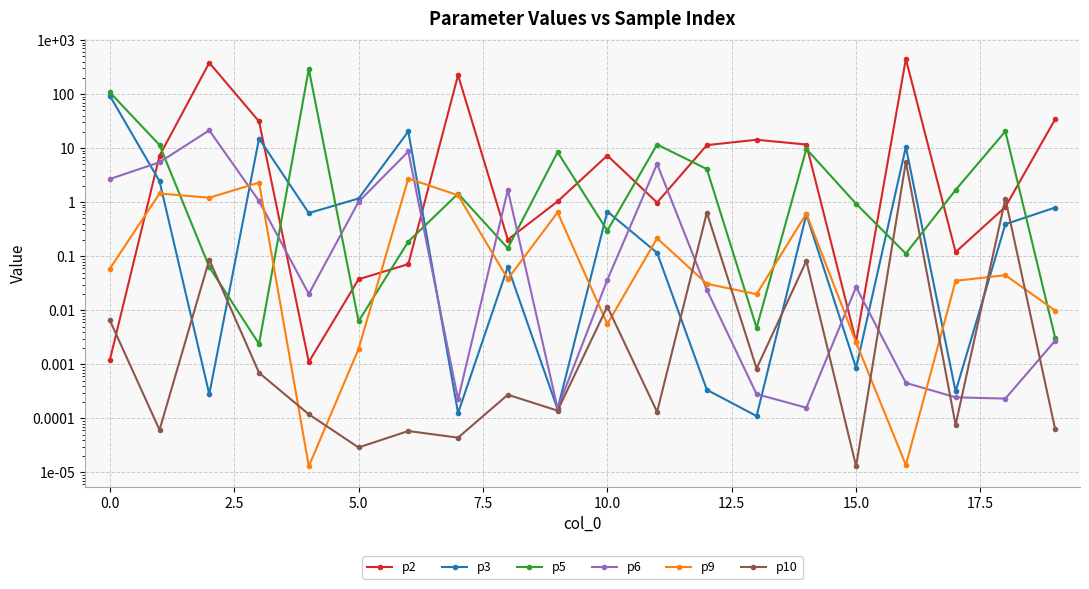

Is the value of p2 at 19 greater than the value of p9 at 16?

Yes